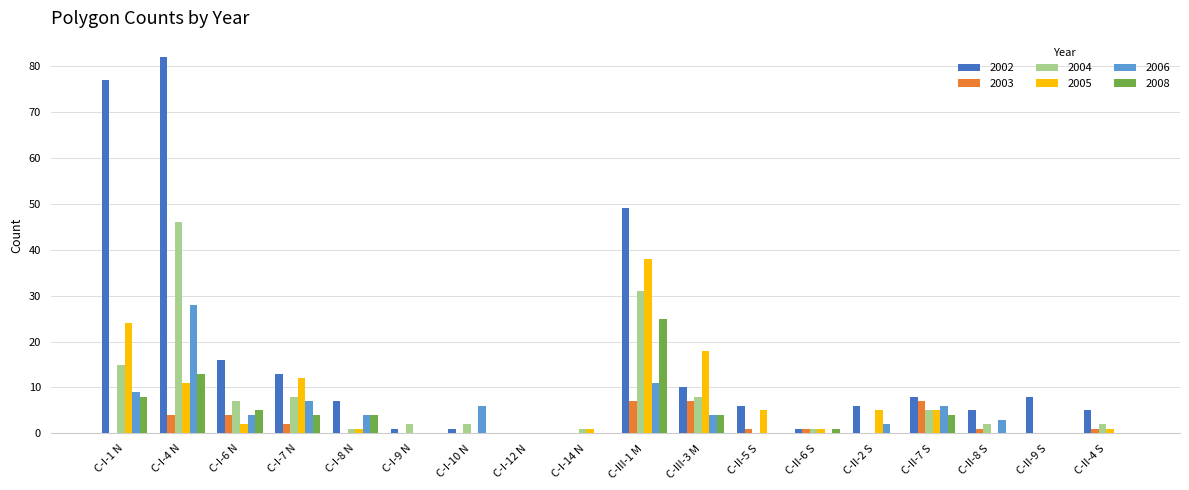

Which series has the widest spread of values?

2002